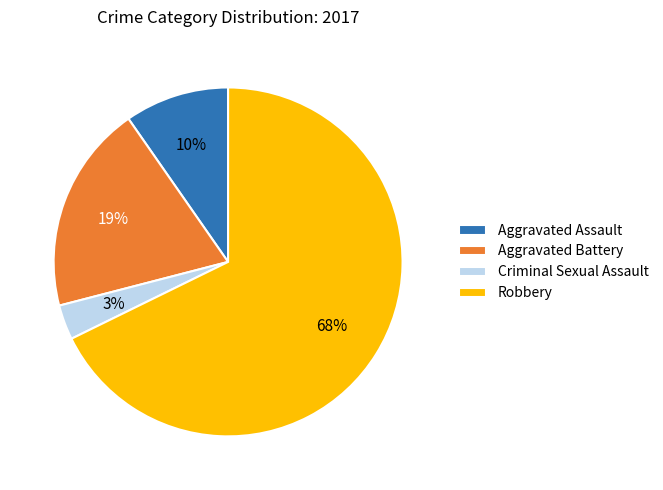

The Robbery slice represents 61% of the pie. True or false?

False